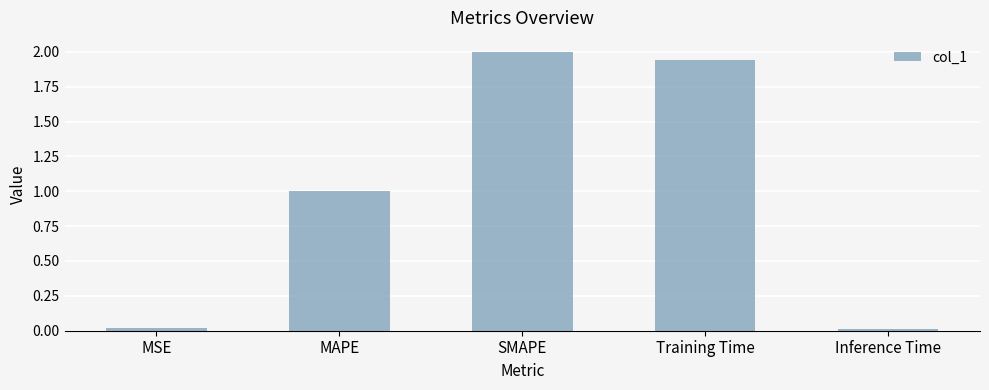

Is it true that the value at SMAPE is 3.5?

False